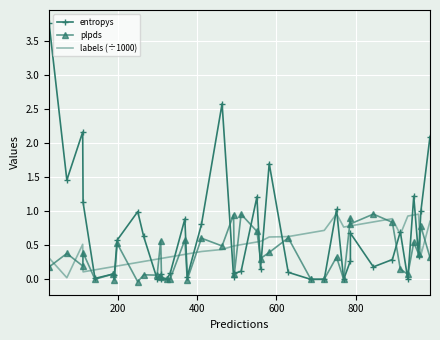

Which series has the largest total across all categories?

entropys